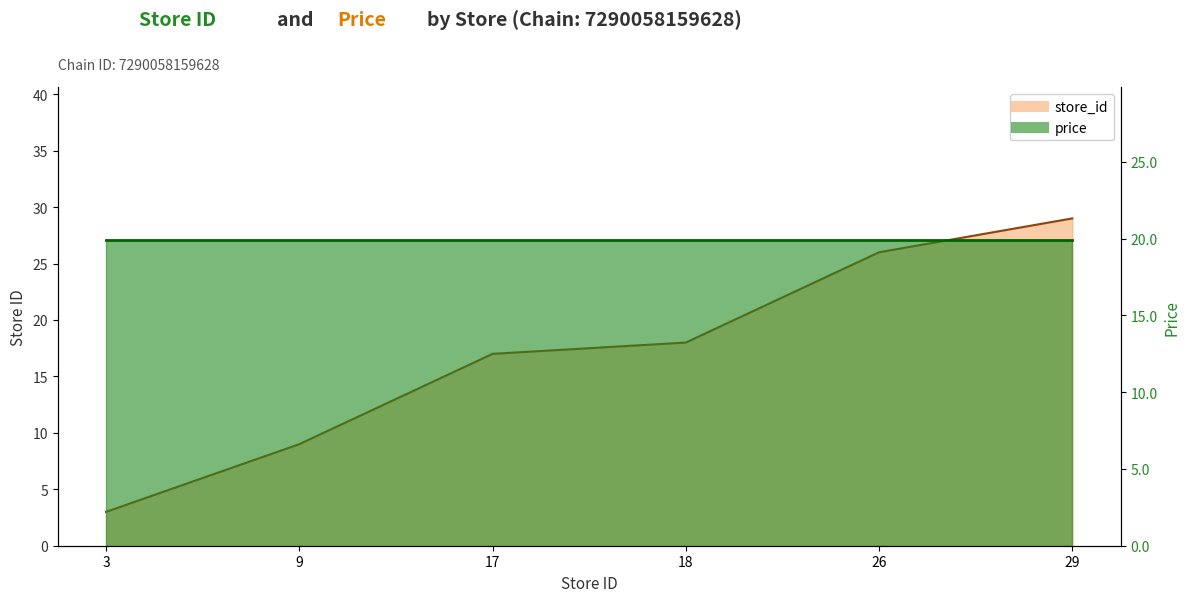

At which category does the chart reach its minimum across all series?

3